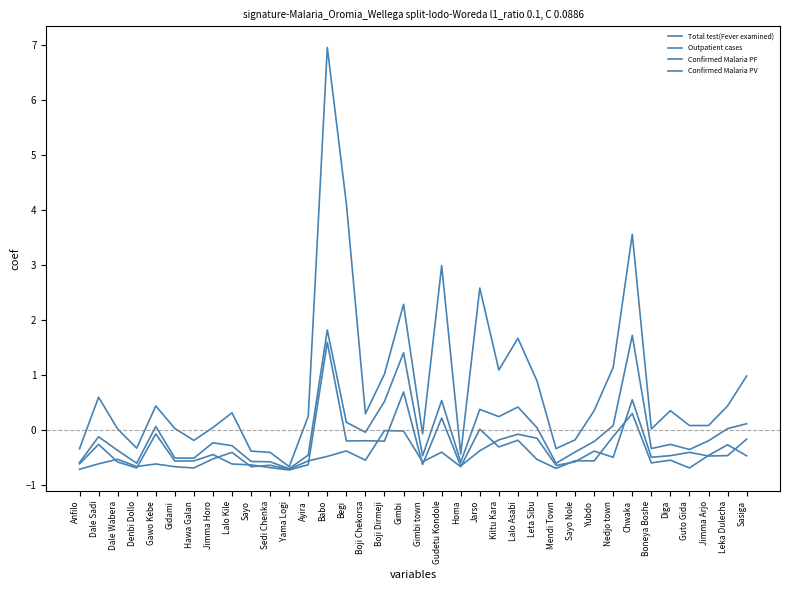

The Confirmed Malaria PV series shows -0.6 at Sedi Chenka. True or false?

True